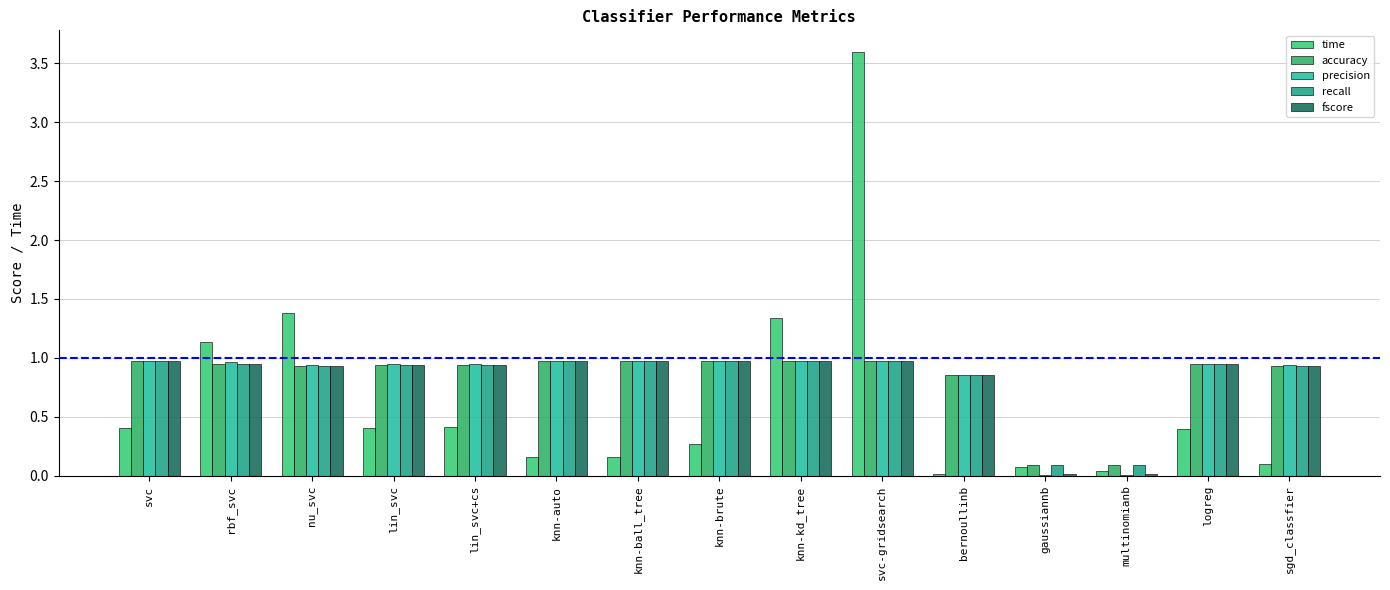

What is the value of the accuracy bar at the 13th from the left?

0.1